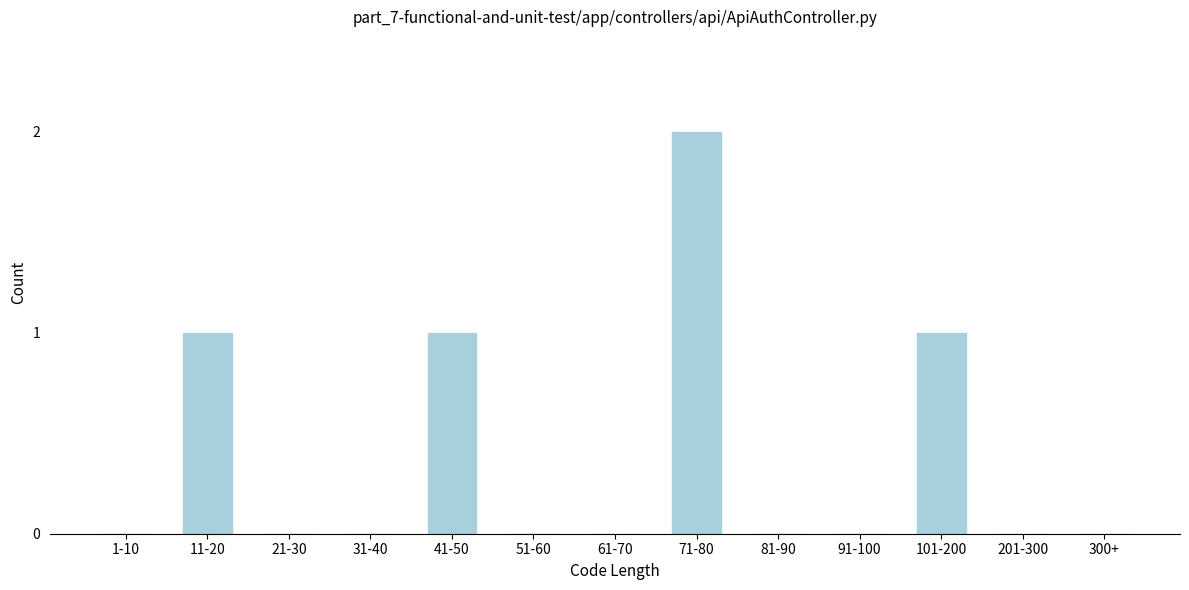

Reading right to left, what are all the values shown in this chart?

300+=0	201-300=0	101-200=1	91-100=0	81-90=0	71-80=2	61-70=0	51-60=0	41-50=1	31-40=0	21-30=0	11-20=1	1-10=0